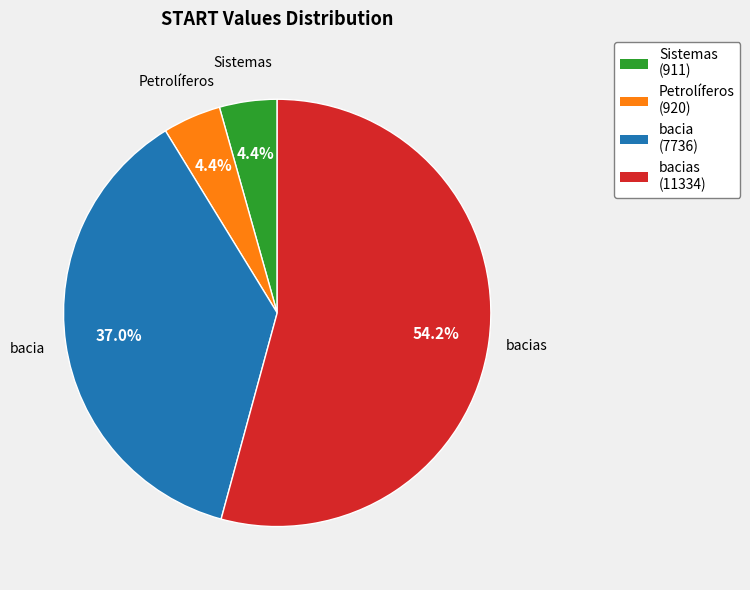

To the nearest percent, what is the difference between the largest and smallest slice percentages?

50%